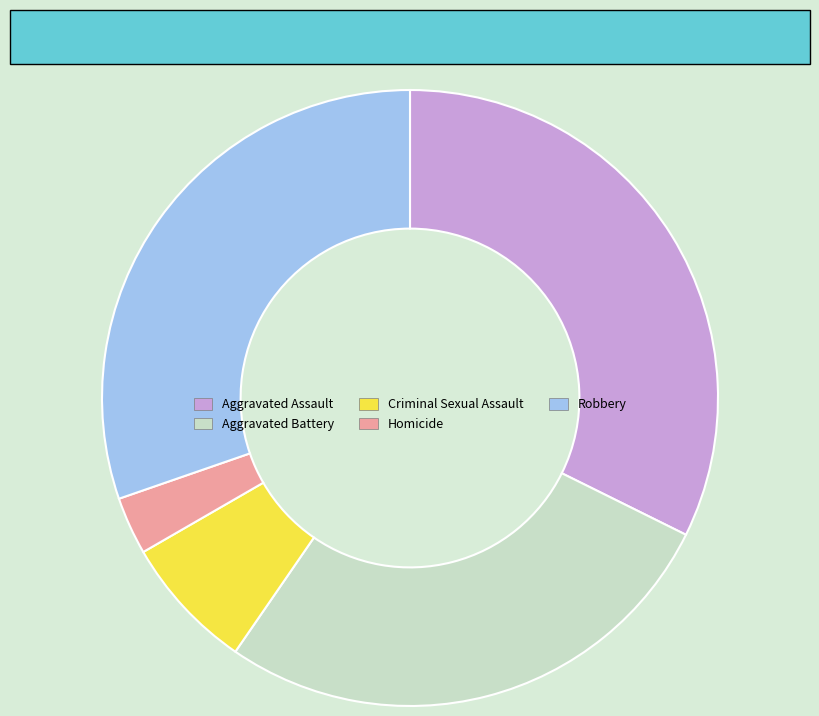

How many slices are in this pie chart?

5